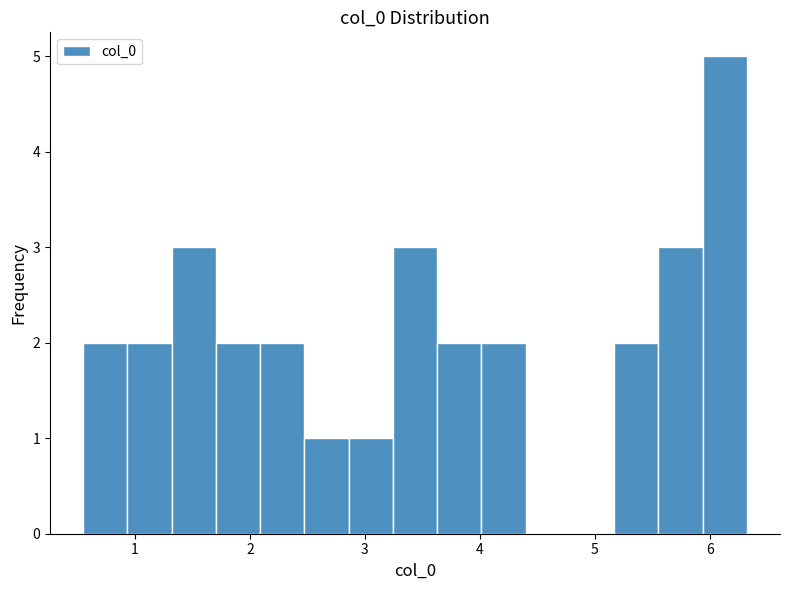

Read against the x-axis, roughly where is the centre of the tallest bar?

6.1